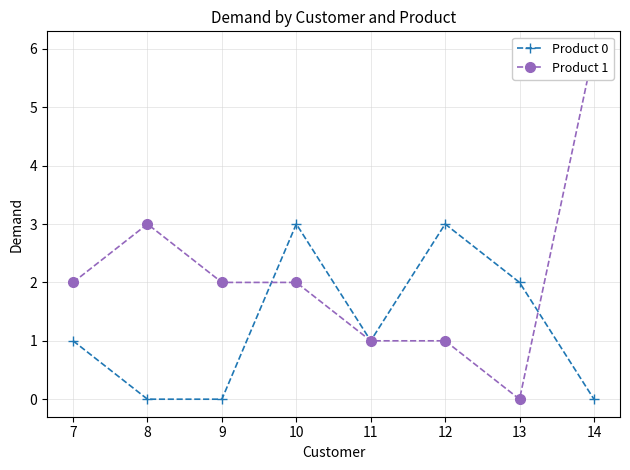

What is the sum of all Product 1 values?

17